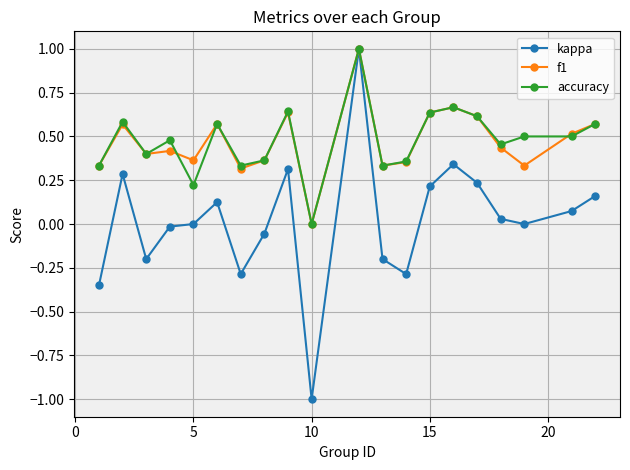

Which series has the widest spread of values?

kappa